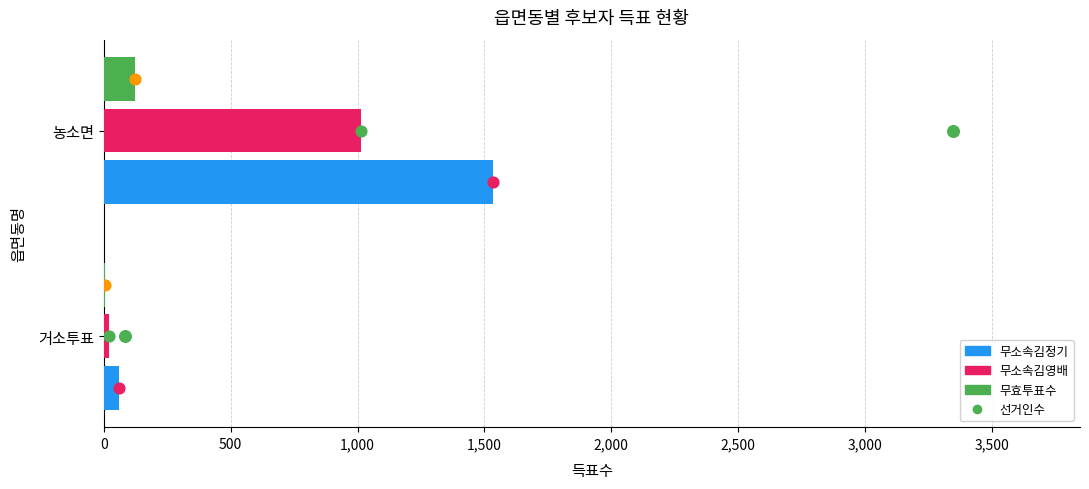

Which series has the largest total across all categories?

무소속김정기